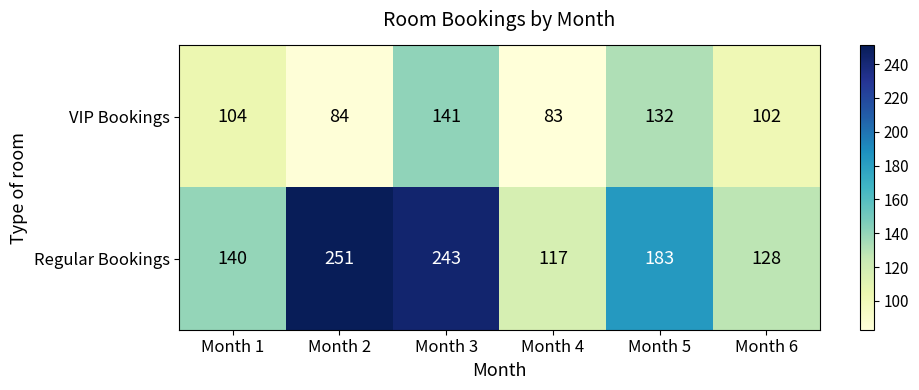

What is the difference between the Regular Bookings values at Month 2 and Month 5?

68